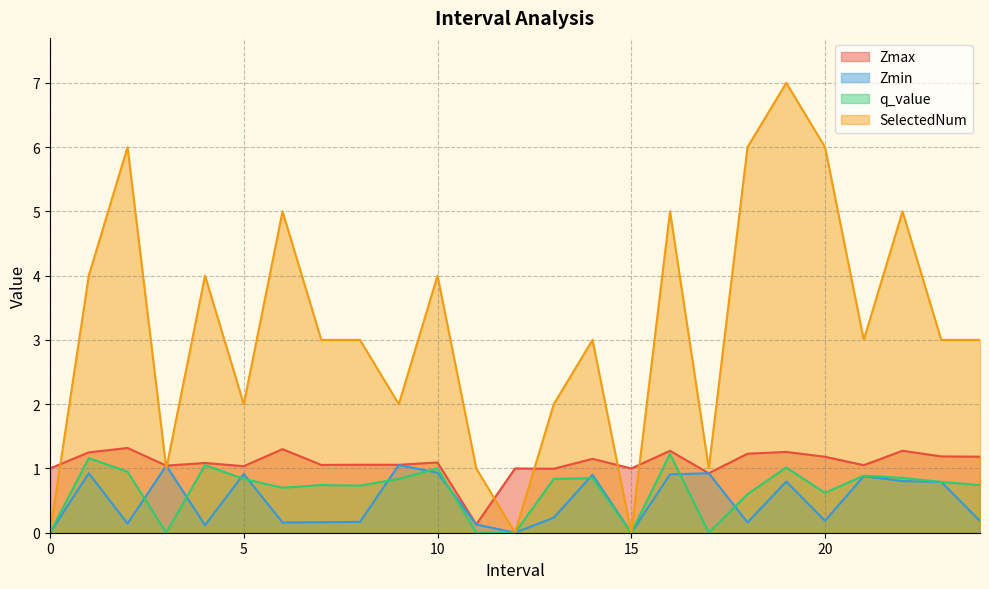

Is it true that SelectedNum equals 1.0 at 17?

True